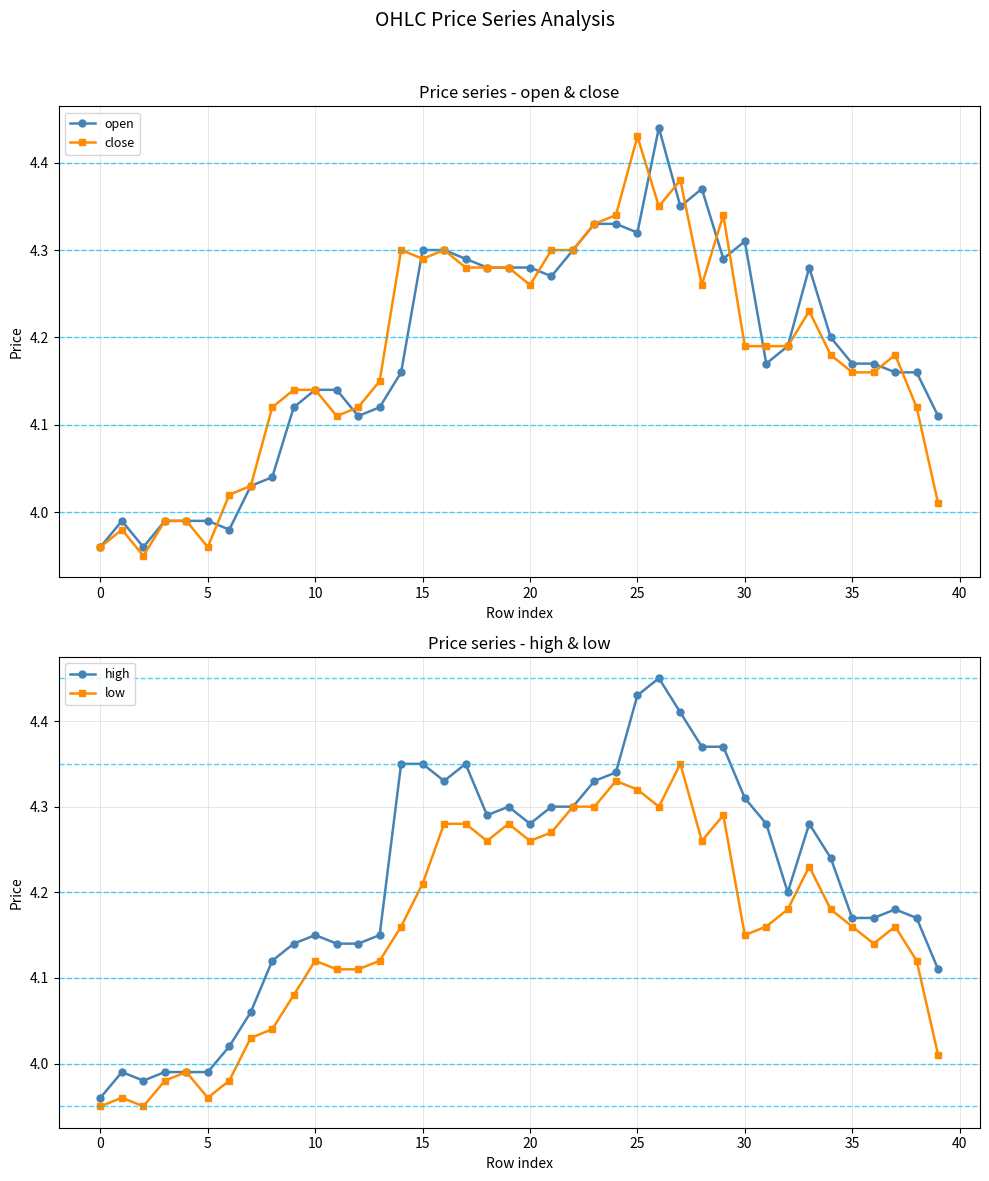

Which series has the largest total across all categories?

high